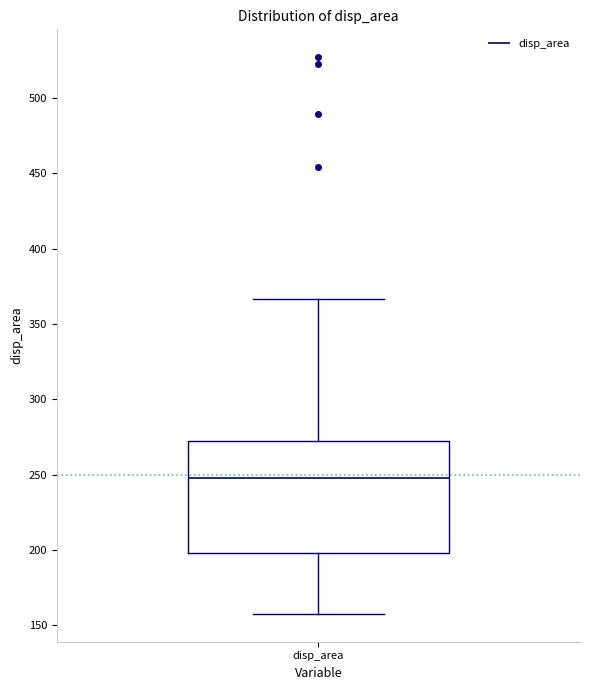

Read this box plot against the y-axis: the position of the median line, the range covered by the box, and the ends of both whiskers. The values are not printed on the chart, so give them approximately, as read against the axis.

median 245, box 200 to 270, whiskers 155 to 365